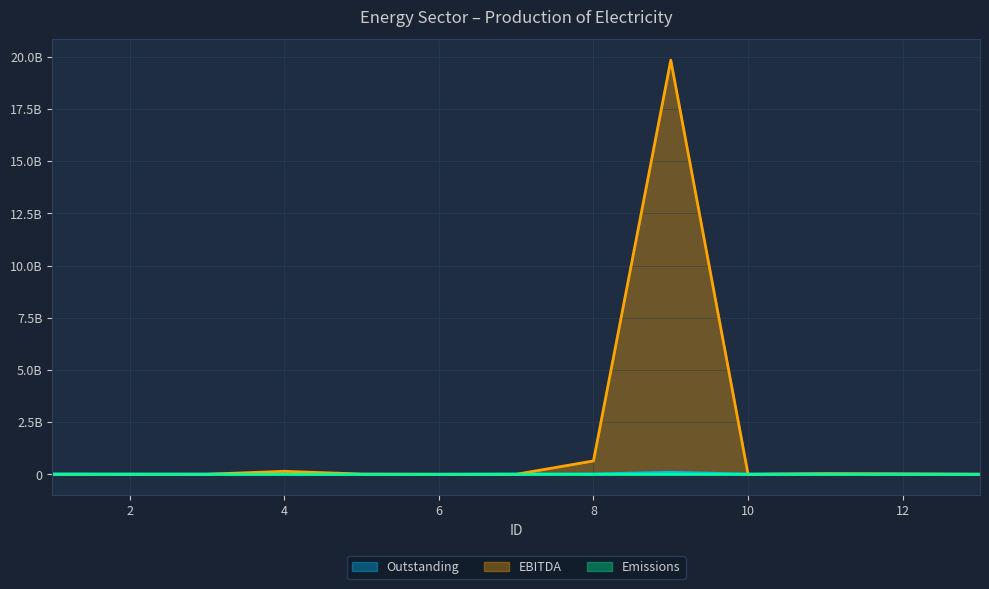

At how many categories does at least one series exceed 8911123803?

1